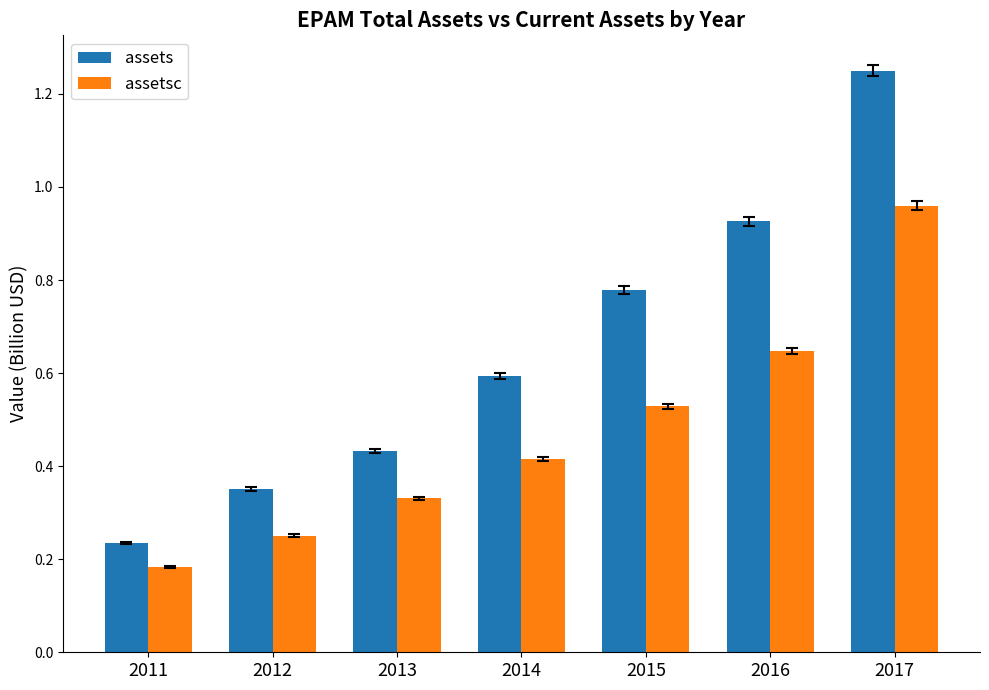

Rank the categories by assets value from highest to lowest.

2017, 2016, 2015, 2014, 2013, 2012, 2011